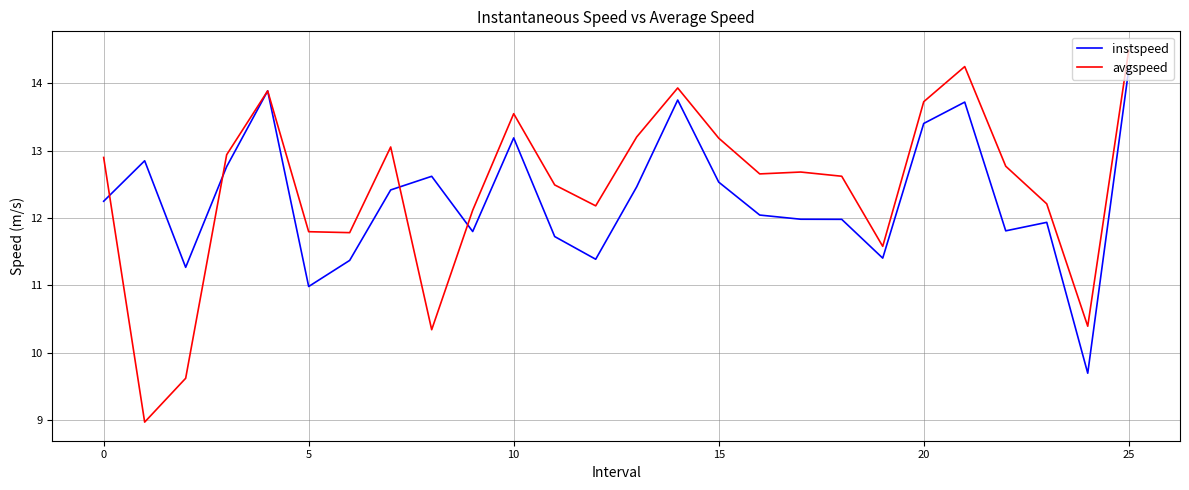

Reading left to right, list all the values displayed in this chart.

instspeed: 12.2	12.9	11.3	12.8	13.9	11.0	11.4	12.4	12.6	11.8	13.2	11.7	11.4	12.5	13.8	12.5	12.0	12.0	12.0	11.4	13.4	13.7	11.8	11.9	9.7	14.2
avgspeed: 12.9	9.0	9.6	12.9	13.9	11.8	11.8	13.1	10.3	12.1	13.6	12.5	12.2	13.2	13.9	13.2	12.7	12.7	12.6	11.6	13.7	14.3	12.8	12.2	10.4	14.5